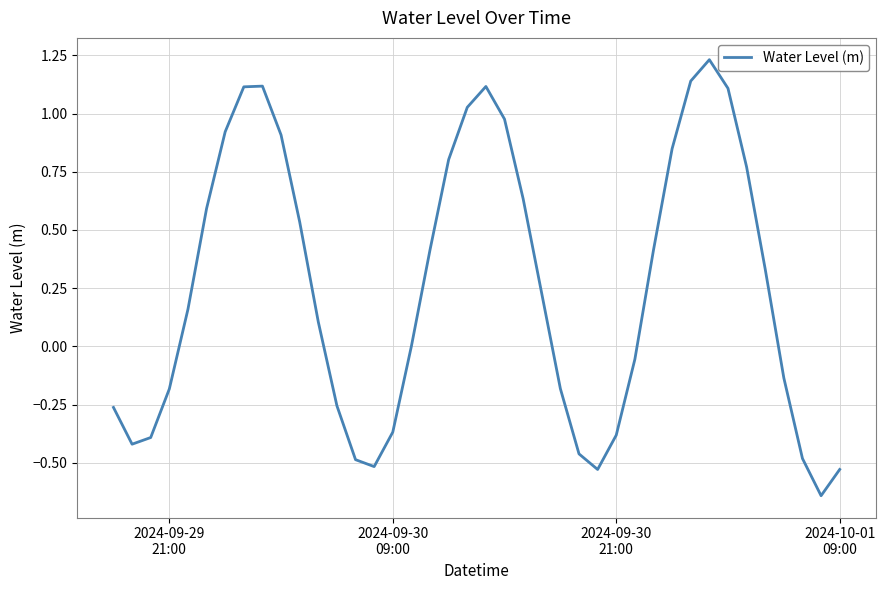

What is the difference between the maximum and minimum values?

1.9